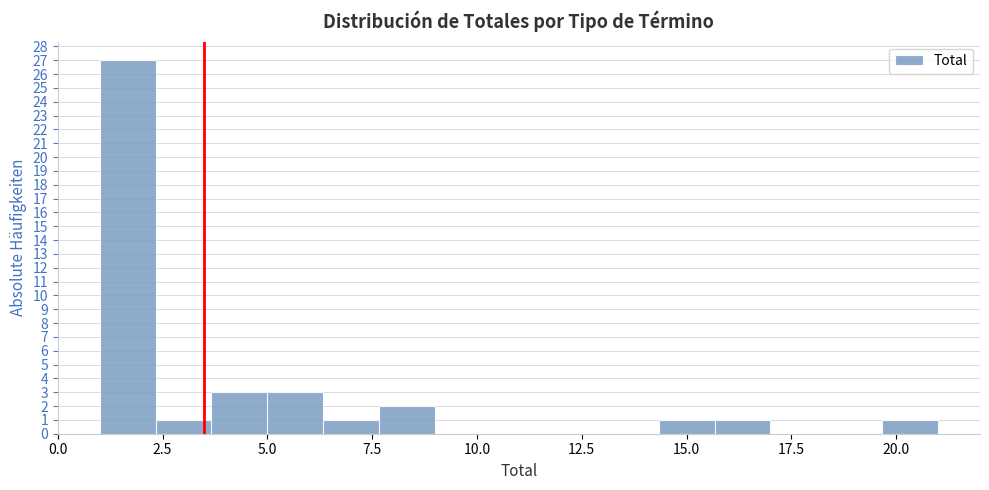

Around what value on the x-axis is the tallest bar? Give the approximate position of its centre, as read against the axis.

1.5